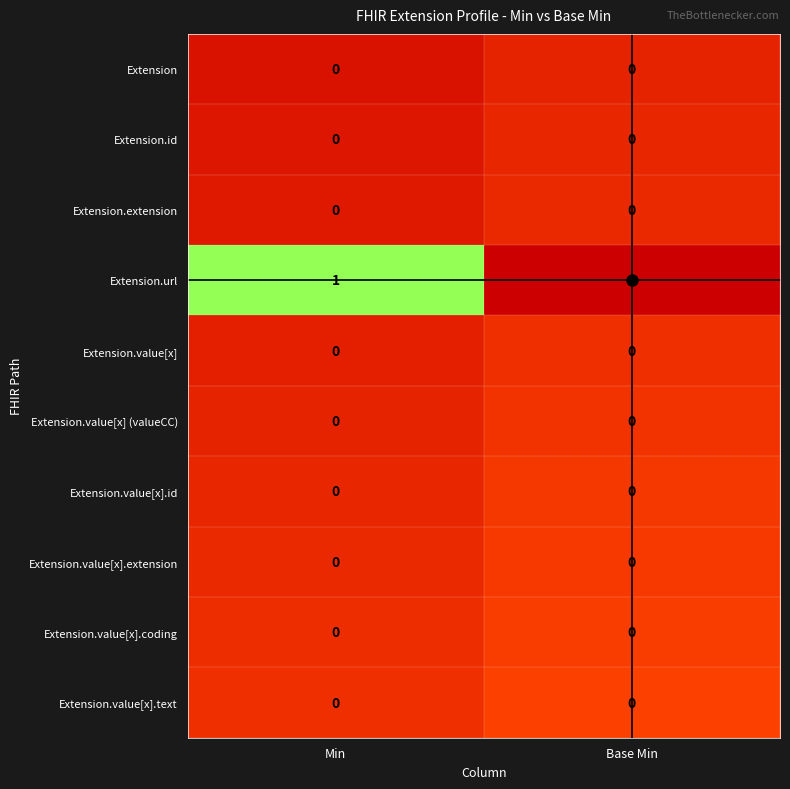

Is it true that Extension.value[x].coding equals 0 at Min?

True